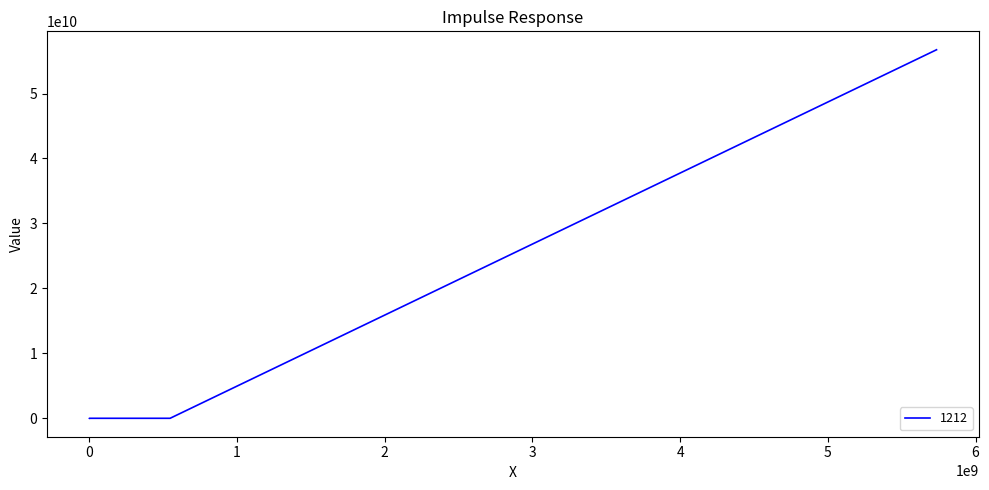

What is the average value?

11347381247